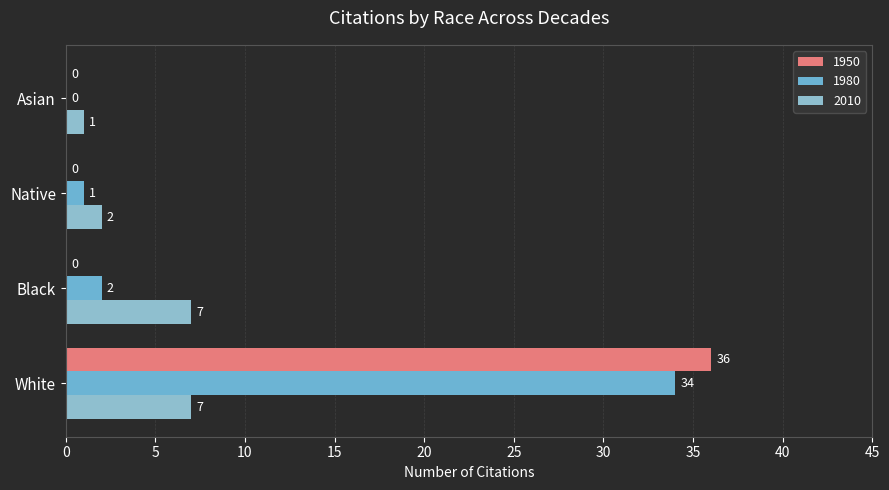

Count the number of data series in this chart.

3